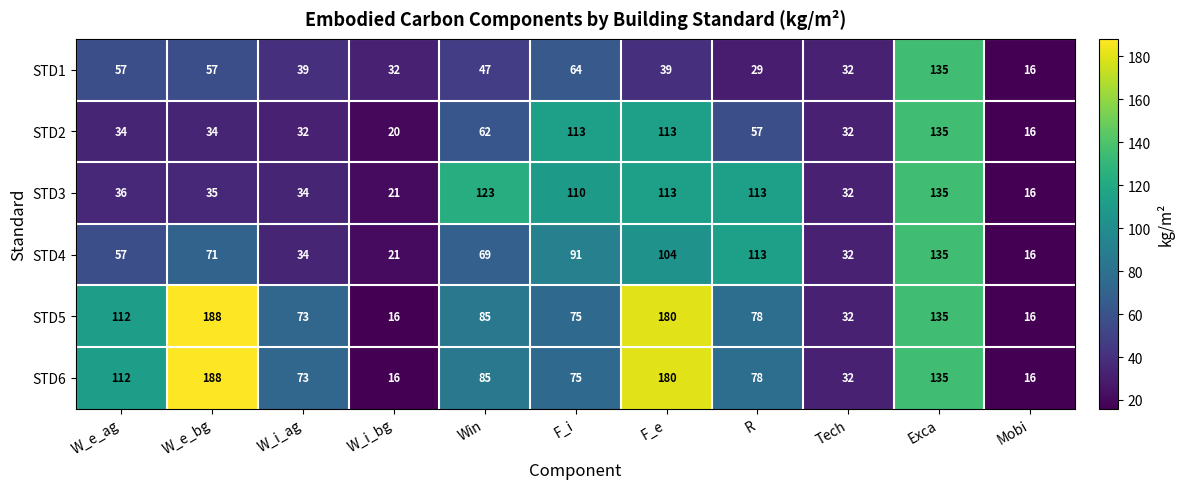

What is the minimum value for STD1?

16